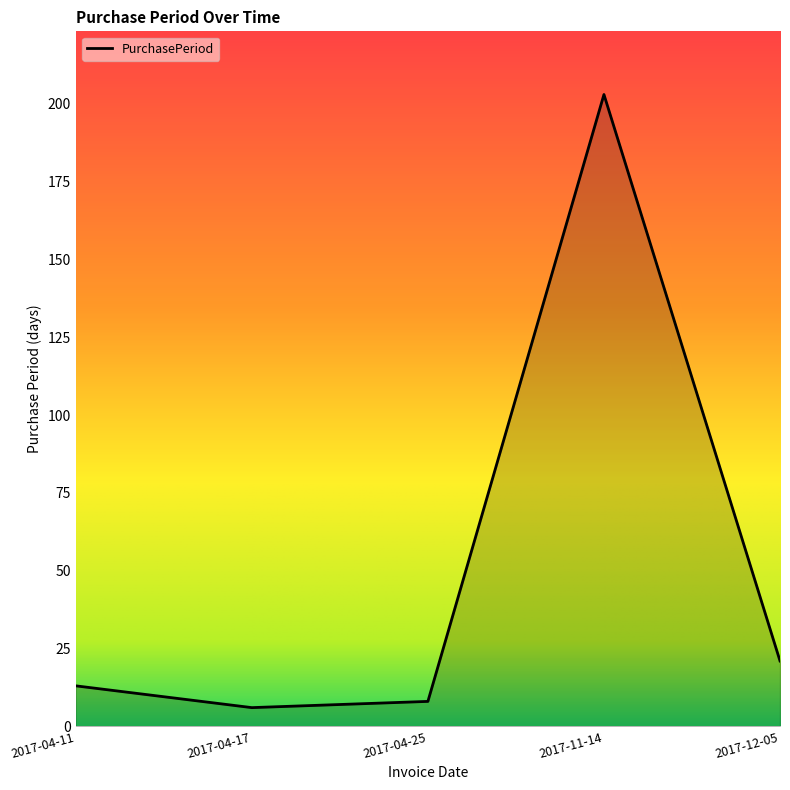

What position from the left is 2017-04-17?

2